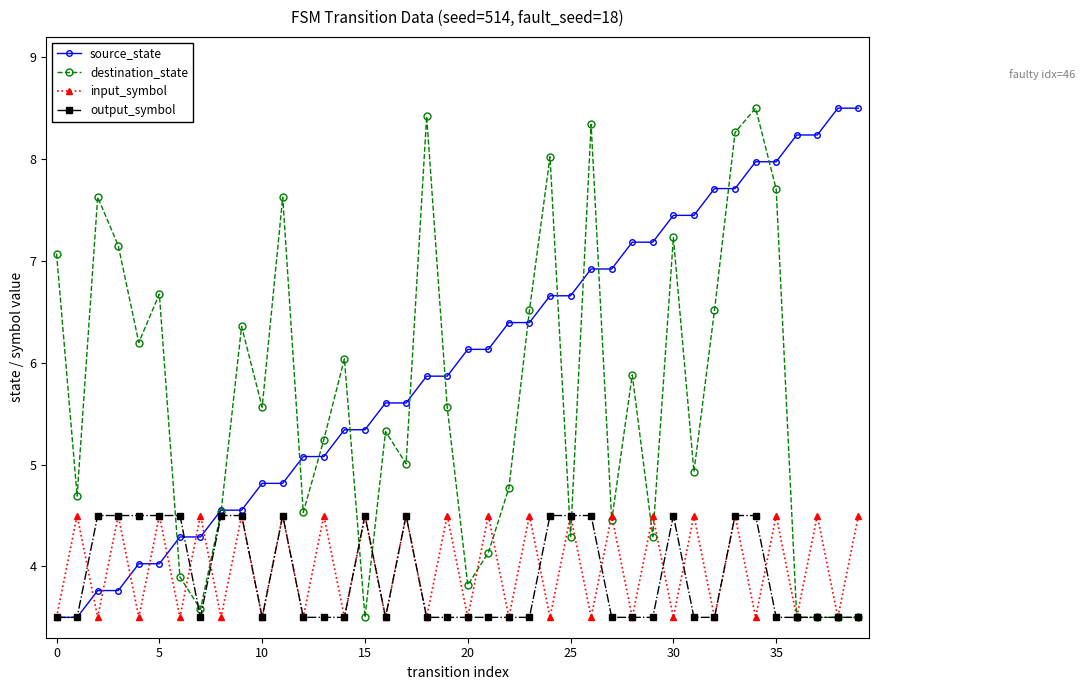

What is the minimum value shown in the chart?

3.5